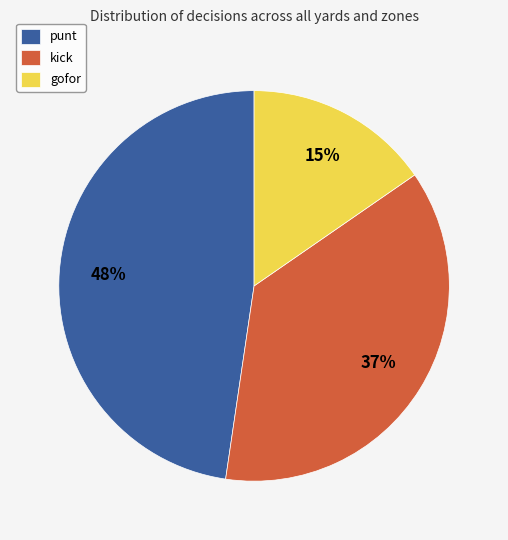

To the nearest percent, what is the combined percentage of punt and kick?

85%